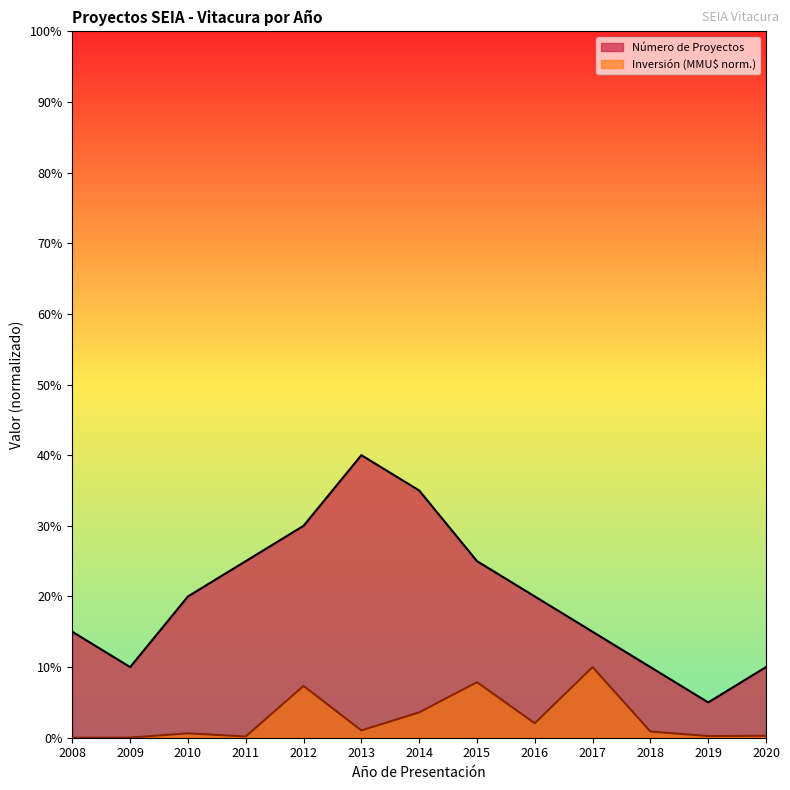

True or false: Número de Proyectos and Inversión Total (MMU$) cross at least once.

False